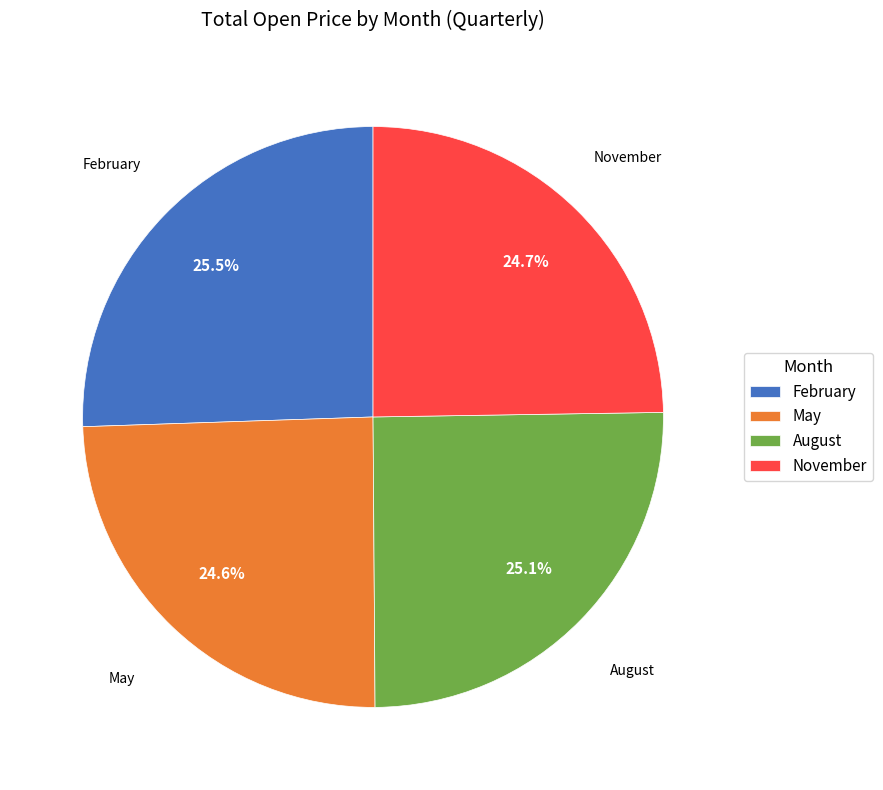

Between May and August, which is larger?

August